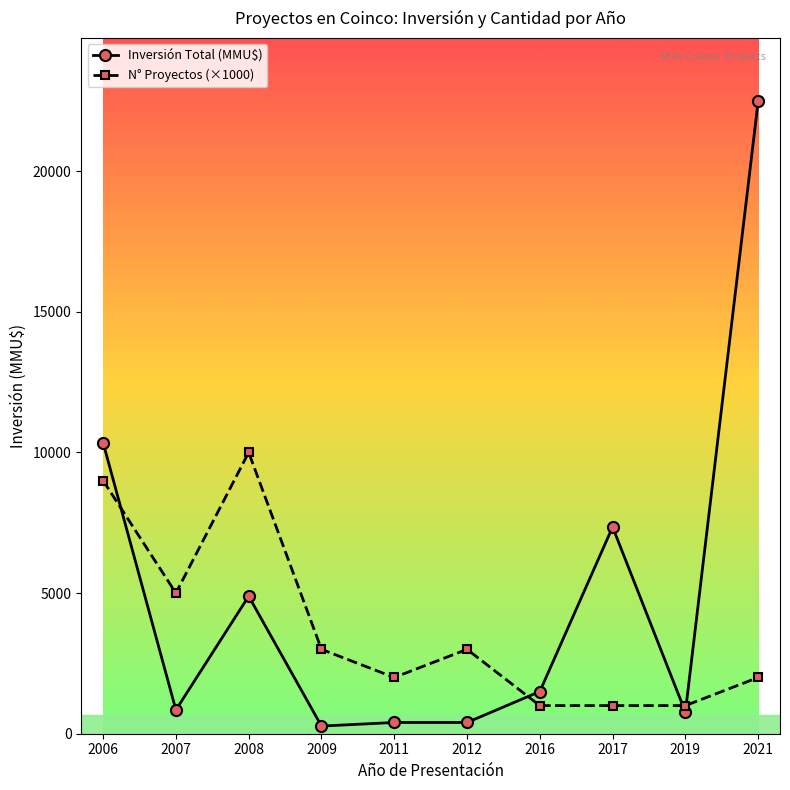

Is it true that Inversión Total (MMU$) equals 770 at 2019?

True